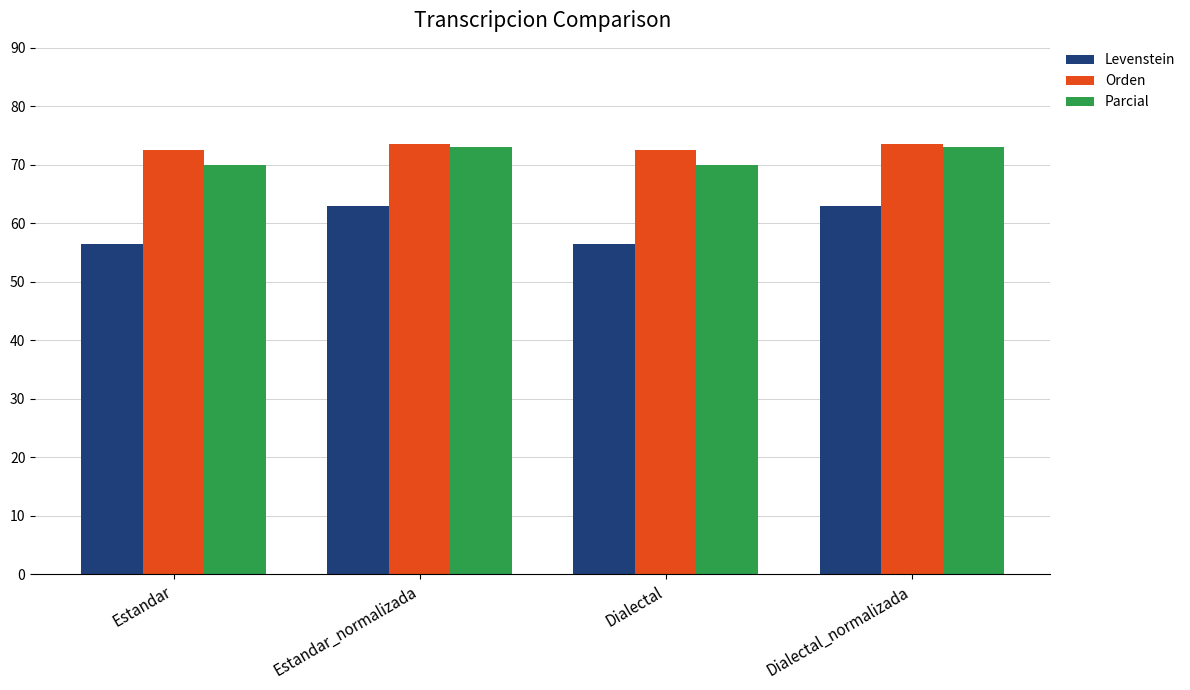

Reading left to right, extract all data points from this chart.

Levenstein: Estandar=56.5	Estandar_normalizada=63.0	Dialectal=56.5	Dialectal_normalizada=63.0
Orden: Estandar=72.6	Estandar_normalizada=73.6	Dialectal=72.6	Dialectal_normalizada=73.6
Parcial: Estandar=70.0	Estandar_normalizada=73.0	Dialectal=70.0	Dialectal_normalizada=73.0